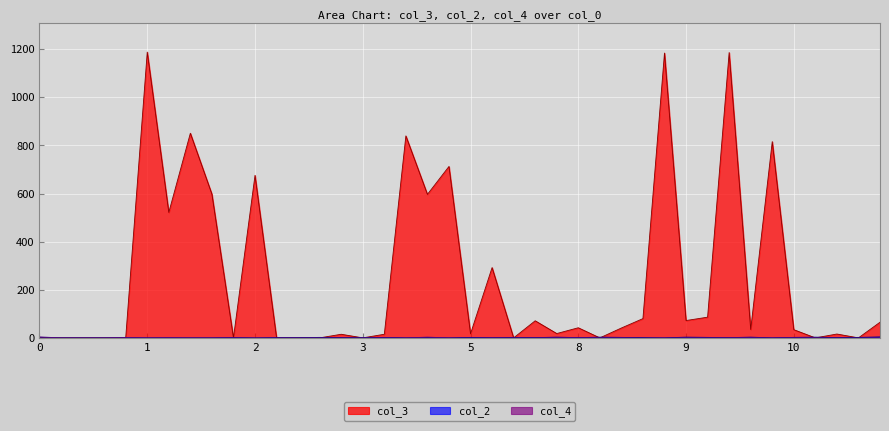

Which series has the widest spread of values?

col_3